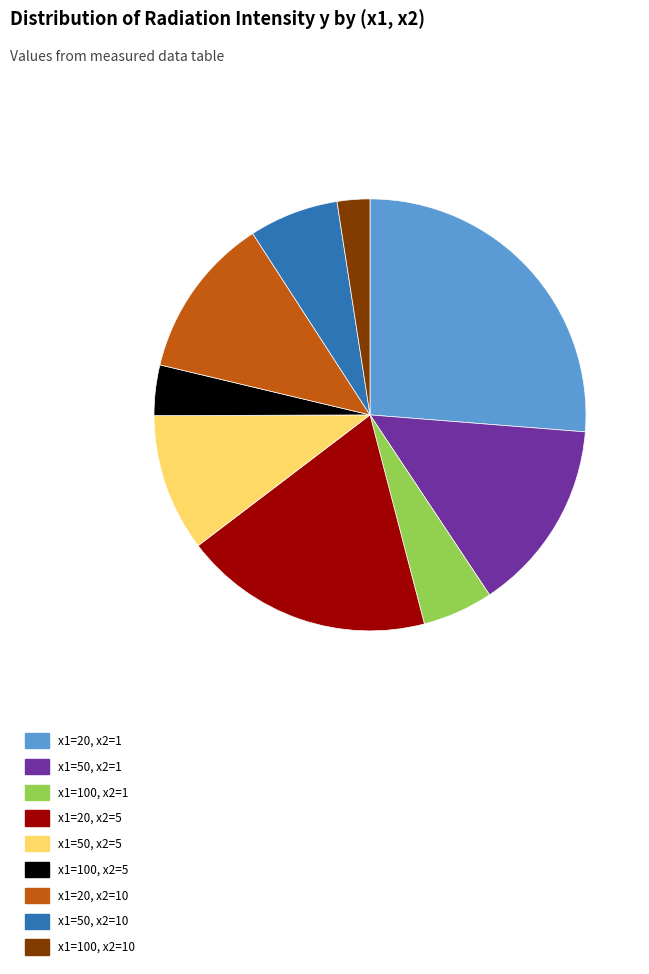

What is the largest slice in the pie chart?

x1=20, x2=1